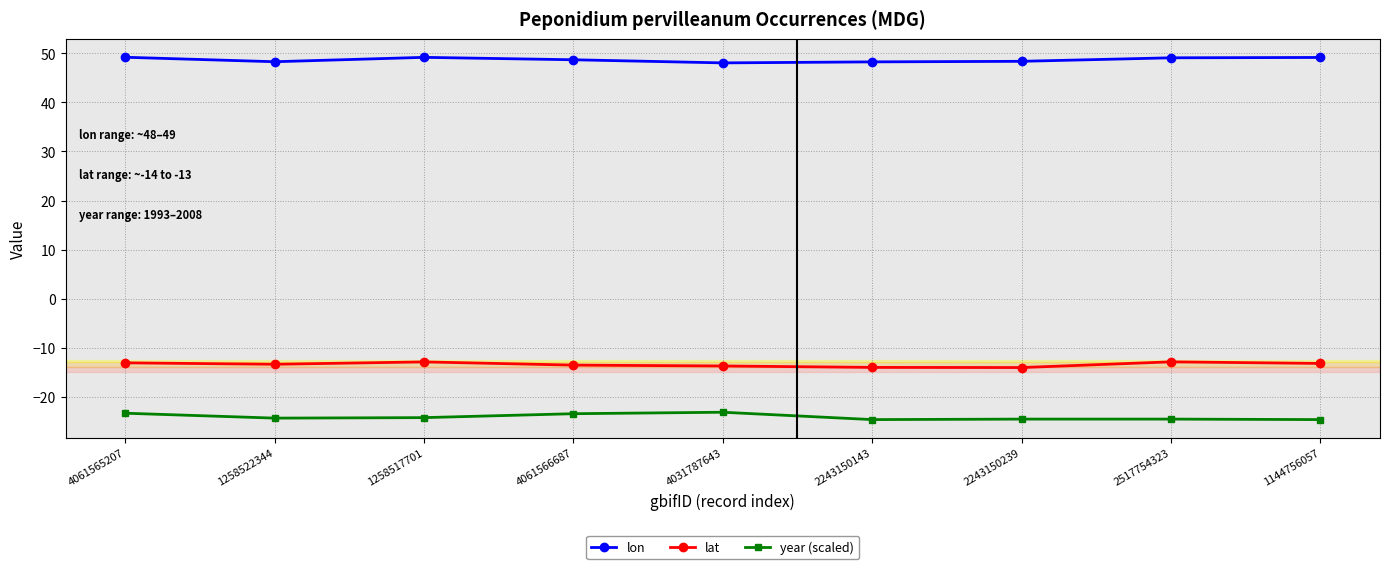

What is the difference between the lon values at 4031787643 and 1258522344?

0.2